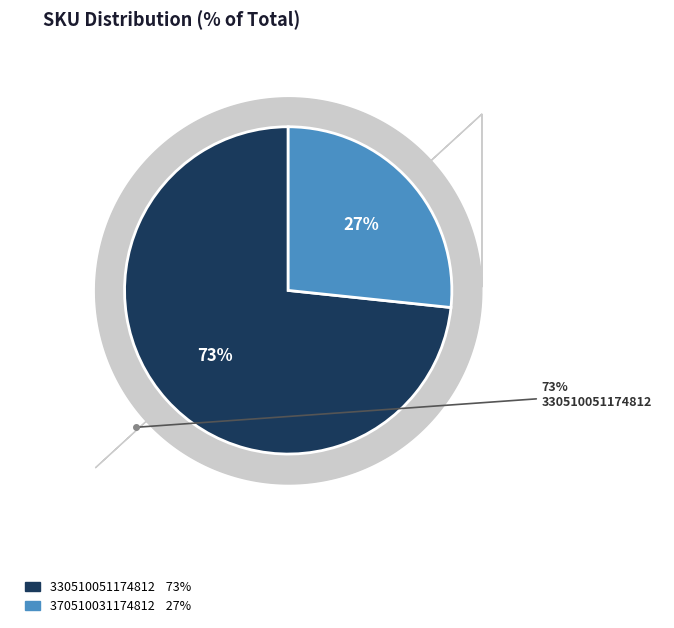

What is the majority slice?

330510051174812